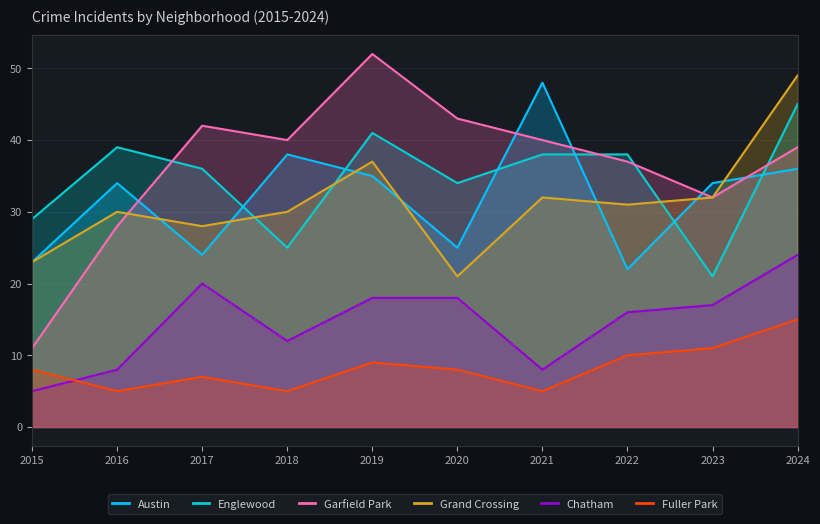

How many data points in Englewood are above 38?

3